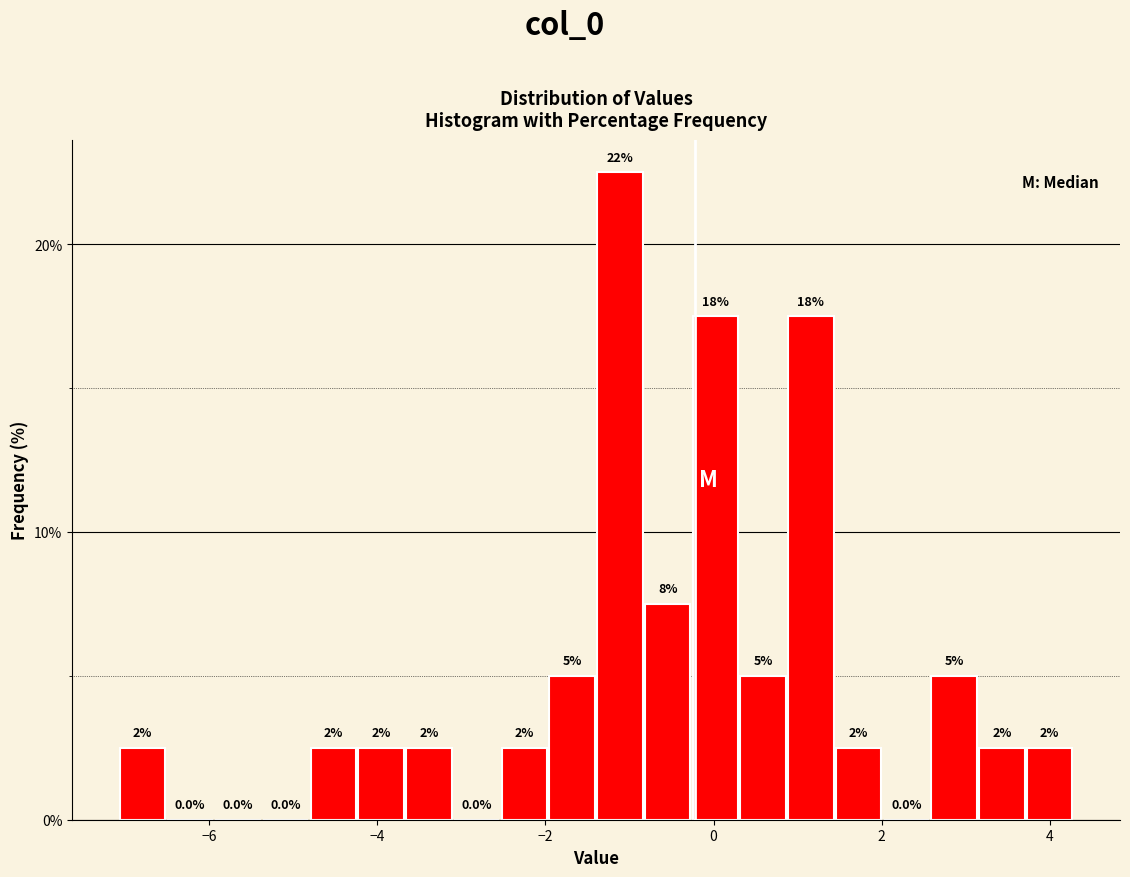

Around what value on the x-axis is the tallest bar? Give the approximate position of its centre, as read against the axis.

-1.2